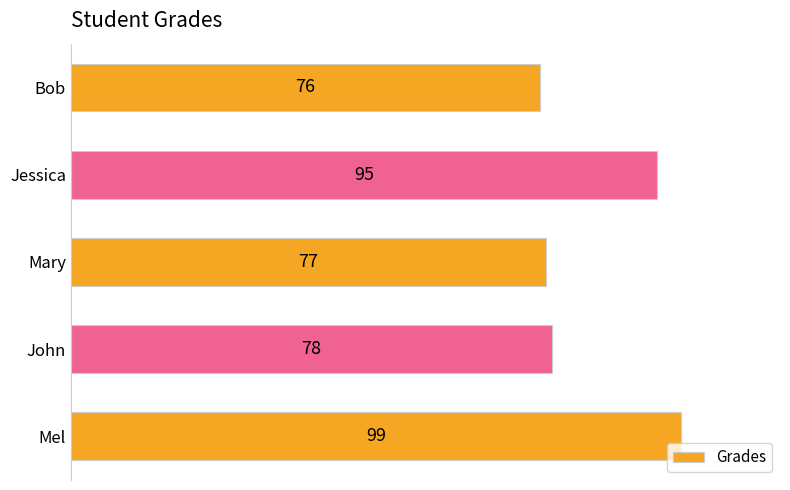

Approximately how many times larger is the value at Bob compared to John?

1.0